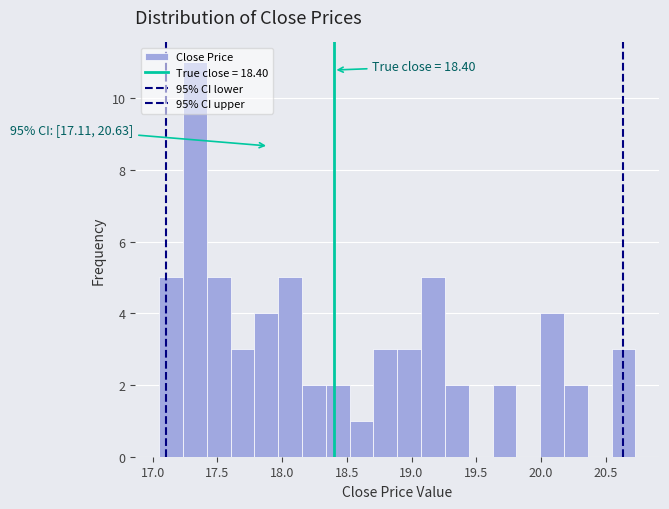

Read against the x-axis, roughly where is the centre of the tallest bar?

17.35